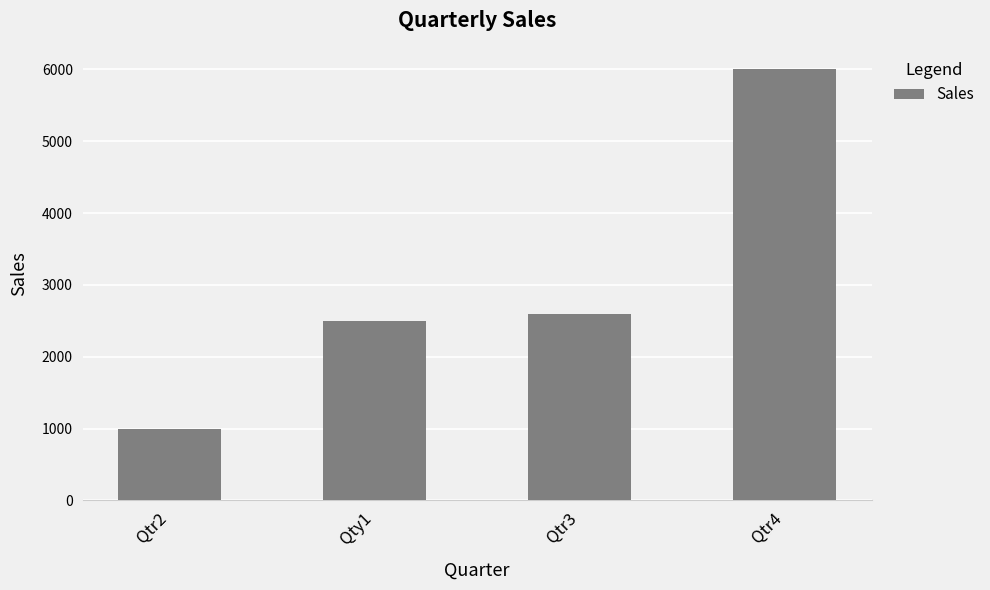

Reading left to right, extract all data points from this chart.

Qtr2=1000	Qty1=2500	Qtr3=2600	Qtr4=6000